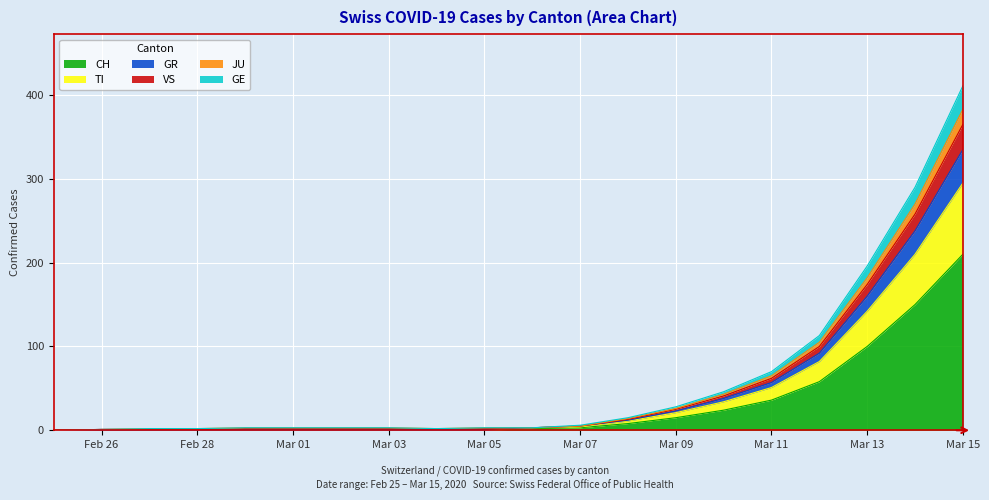

Which category has the highest value in the CH series?

Mar 15